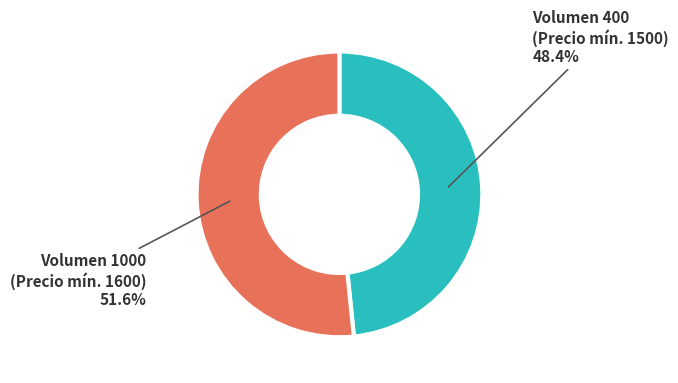

Between Volumen 1000 (Precio mín. 1600) and Volumen 400 (Precio mín. 1500), which is larger?

Volumen 1000 (Precio mín. 1600)